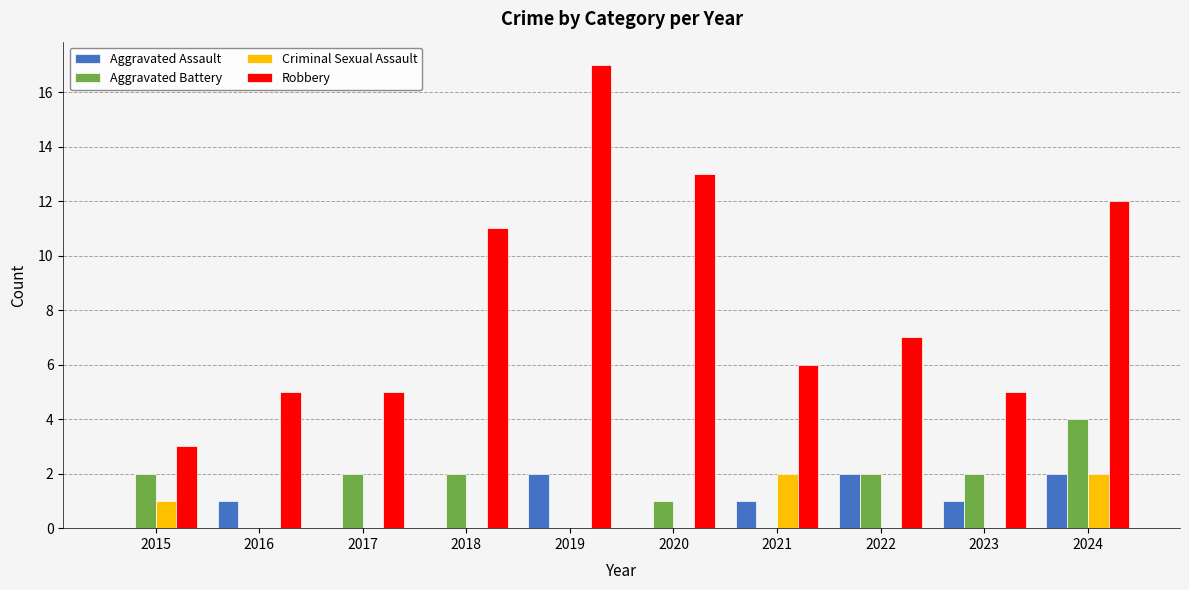

What are all the series names shown in the legend?

Aggravated Assault, Aggravated Battery, Criminal Sexual Assault, Robbery